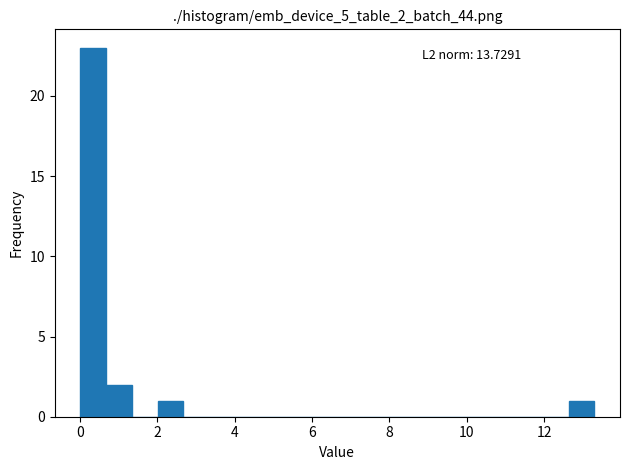

Read against the x-axis, roughly where is the centre of the tallest bar?

0.4